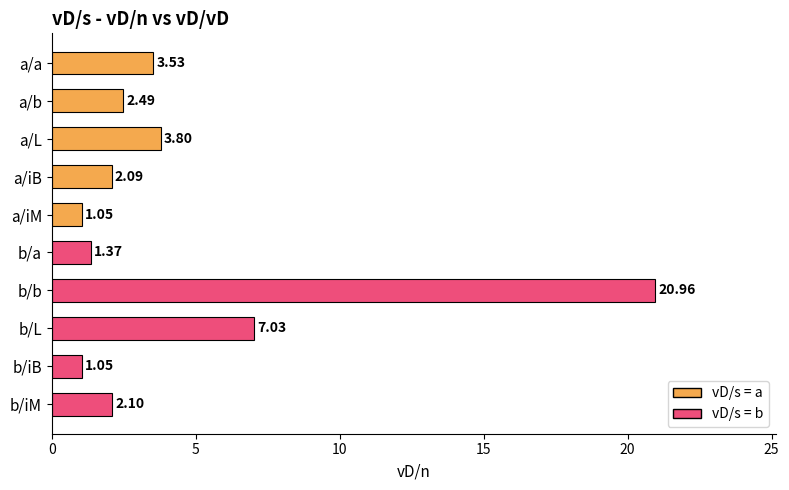

What is the sum of all values?

45.5